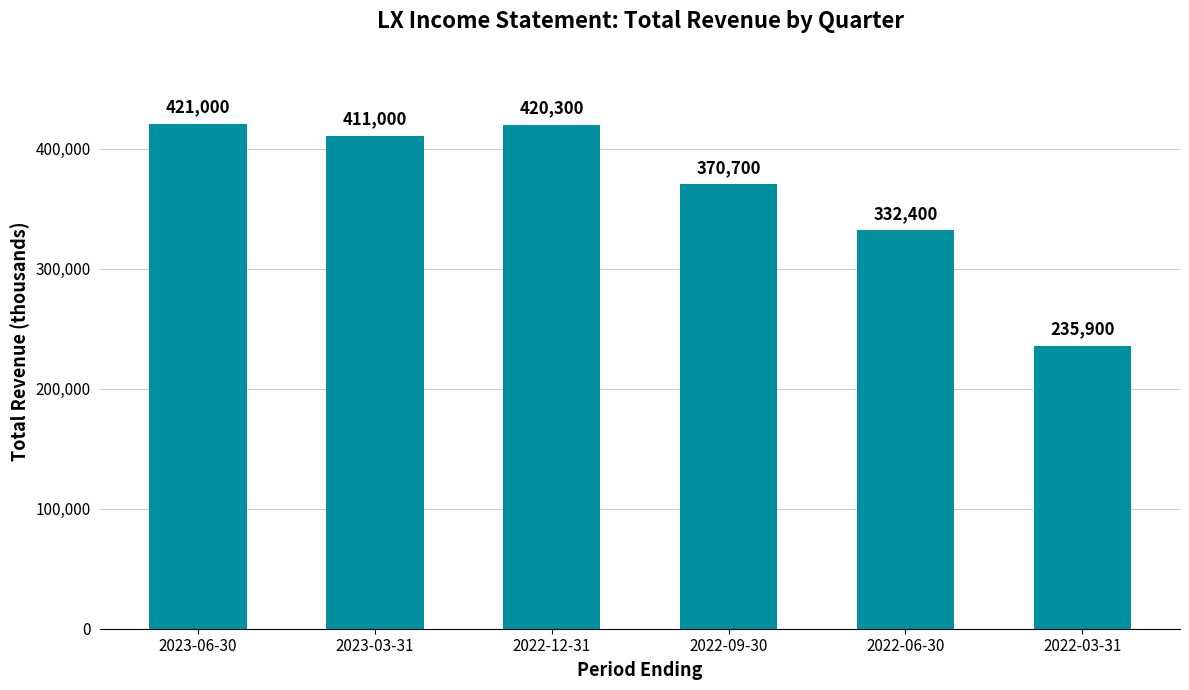

The value at 2023-06-30 is 421000. True or false?

True